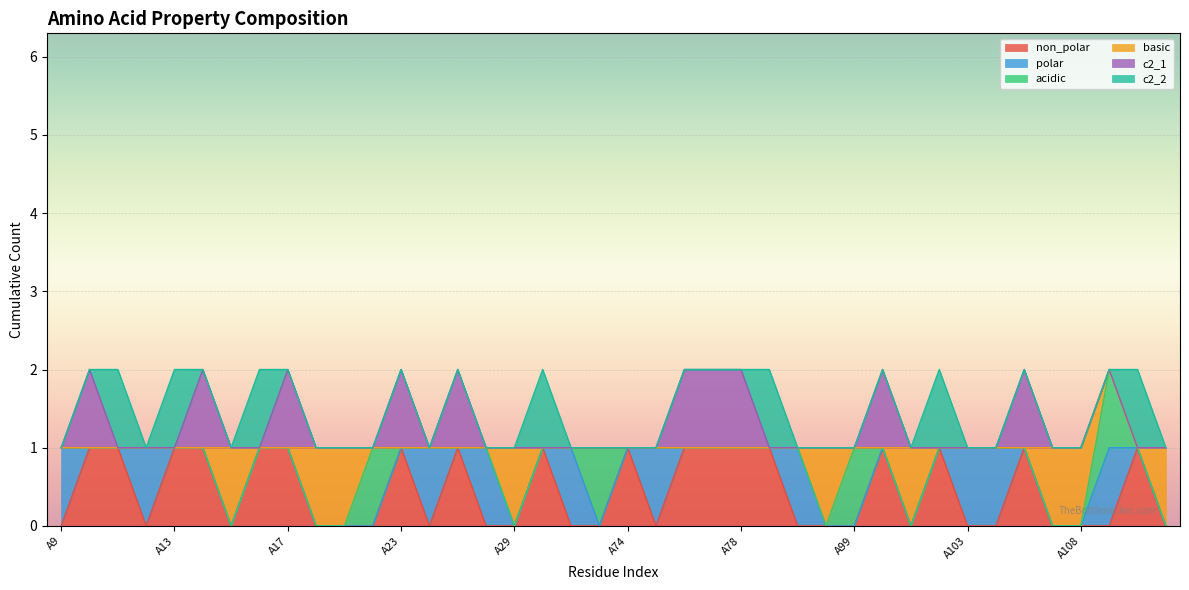

Which has a higher value, A27 or A11?

A11